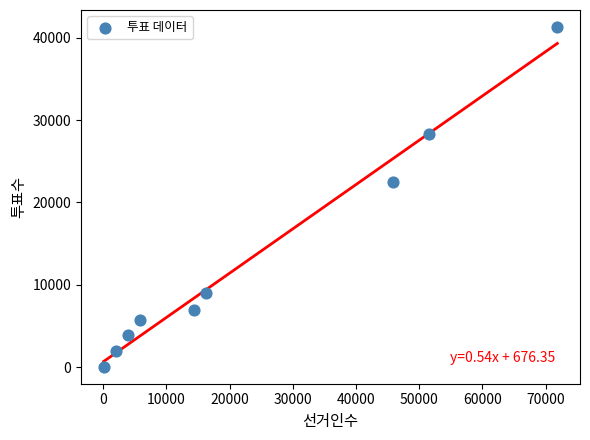

What Y value in the scatter plot is closest to 20682?

22517